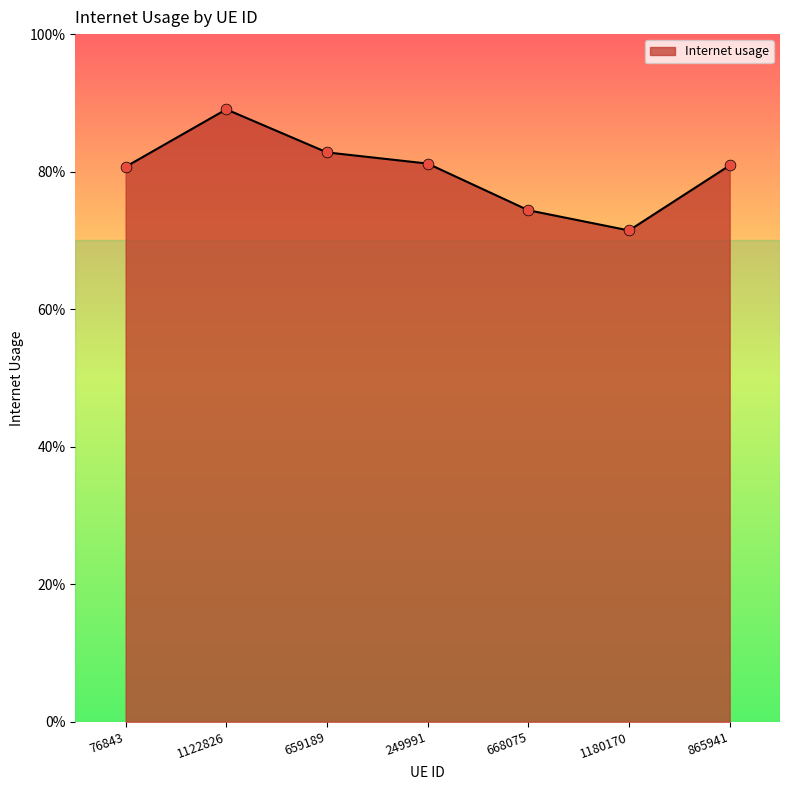

Which has a higher value, 76843 or 1122826?

1122826